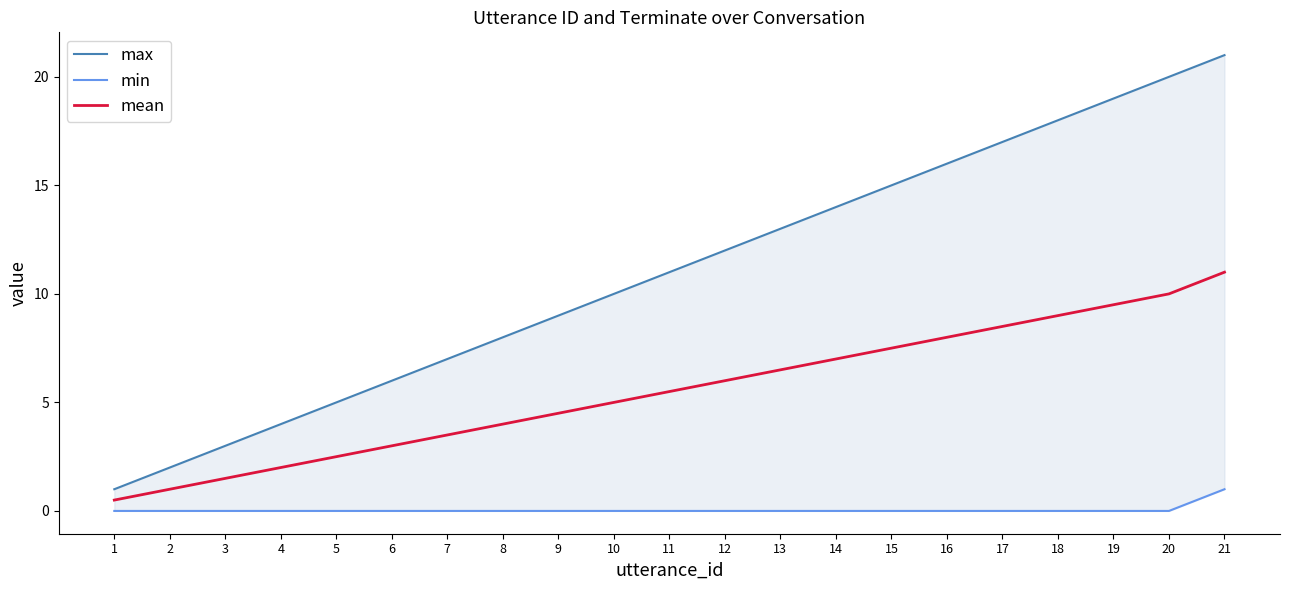

True or false: mean and min intersect in this chart.

False